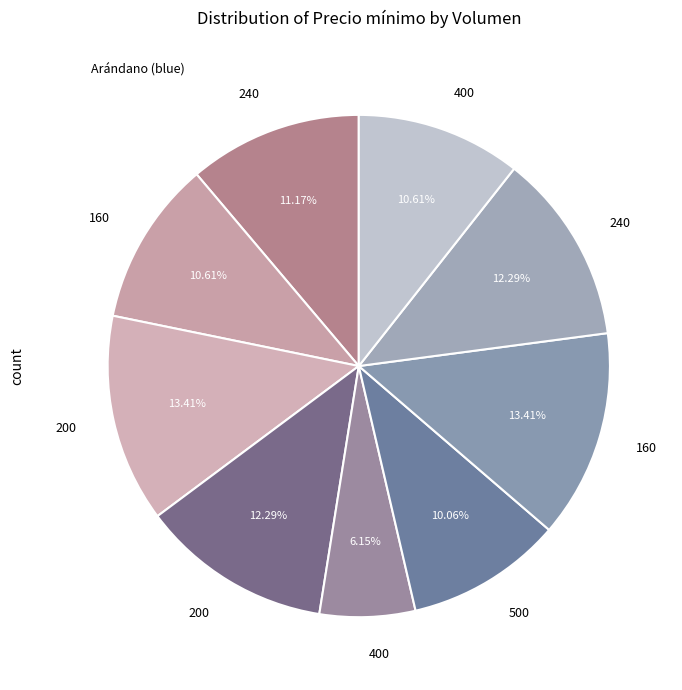

Is there any slice that represents more than half of the pie?

No